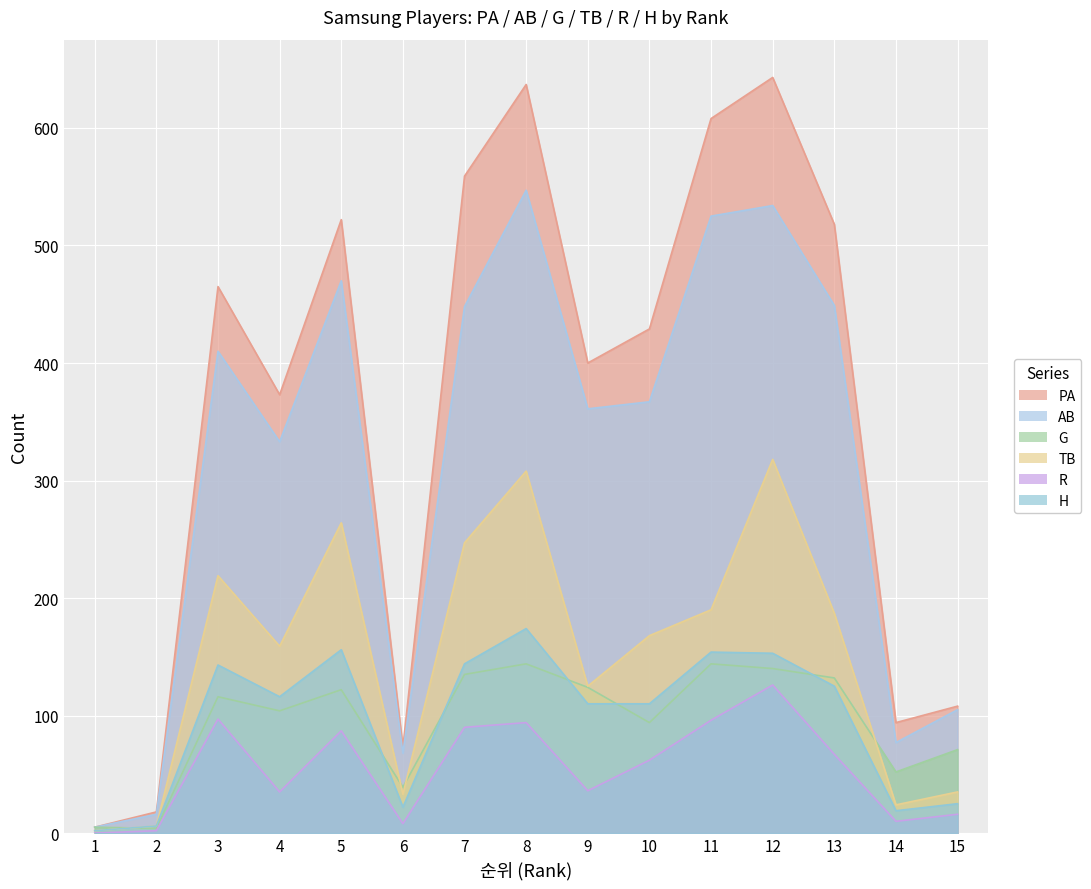

How many values in the G series exceed 116?

7